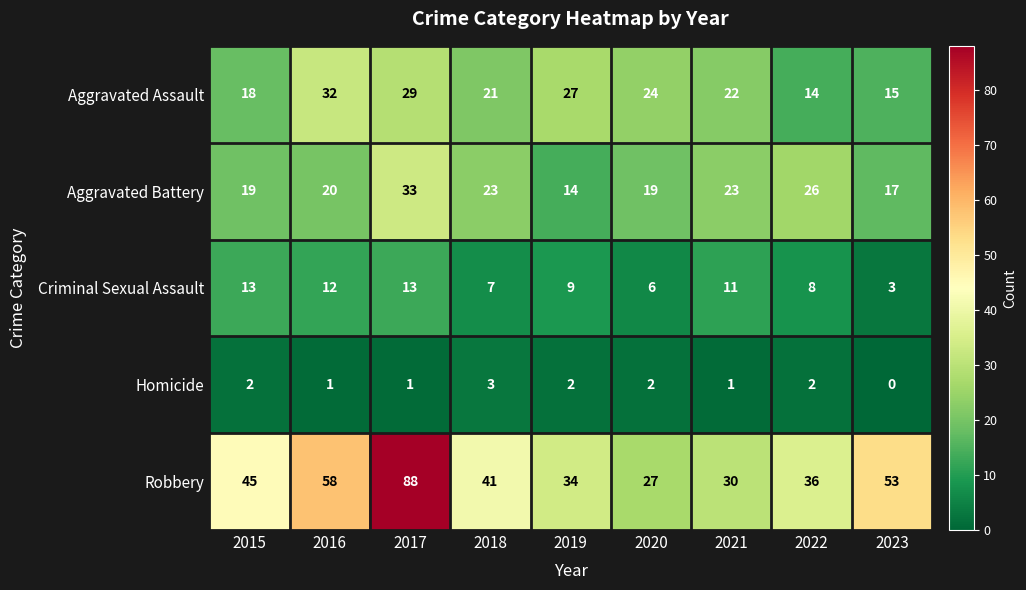

What is the difference between the maximum and second lowest values in the Robbery series?

58